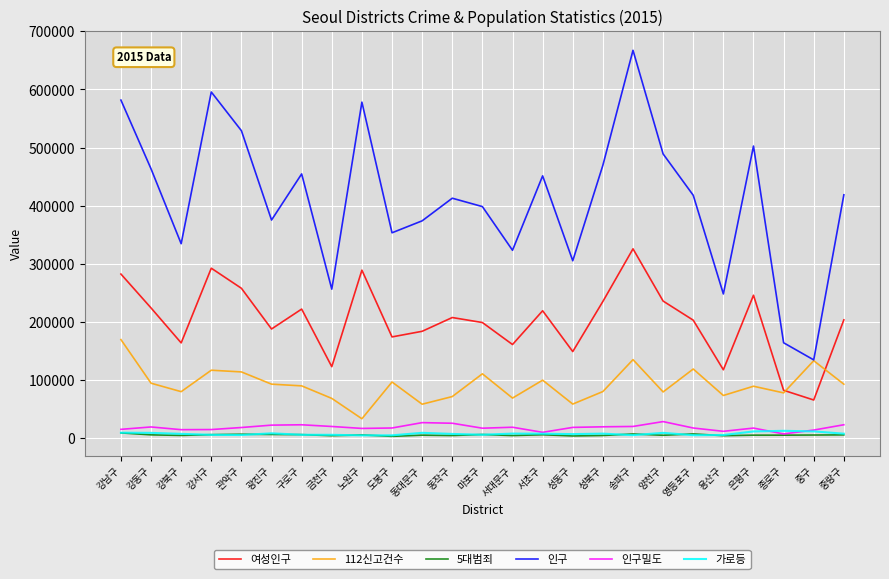

True or false: 112신고건수 and 가로등 cross at least once.

False